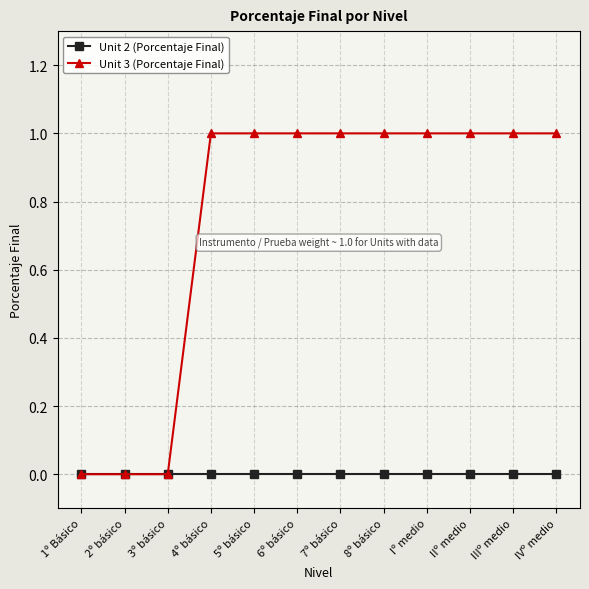

What is the difference between the maximum and minimum values in the Unit 3 (Porcentaje Final) series?

1.0